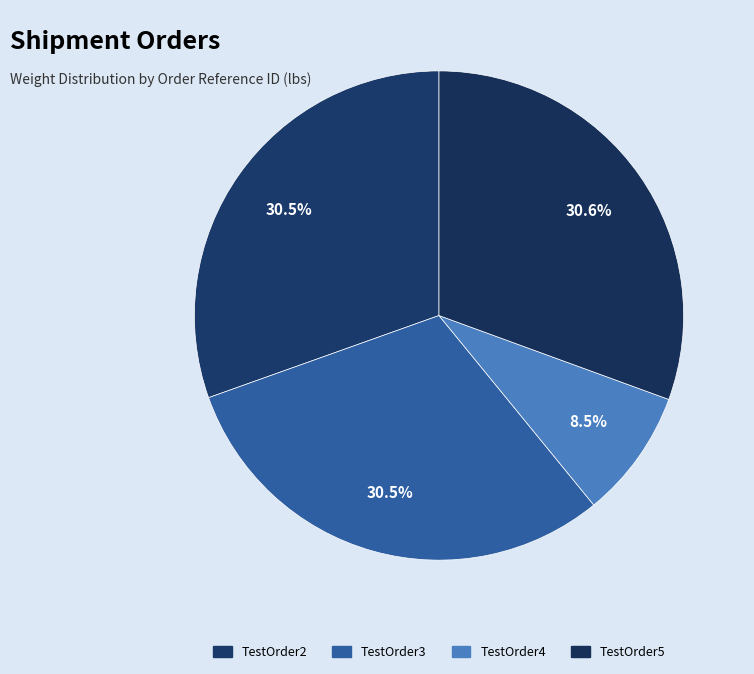

How many segments does this pie chart have?

4